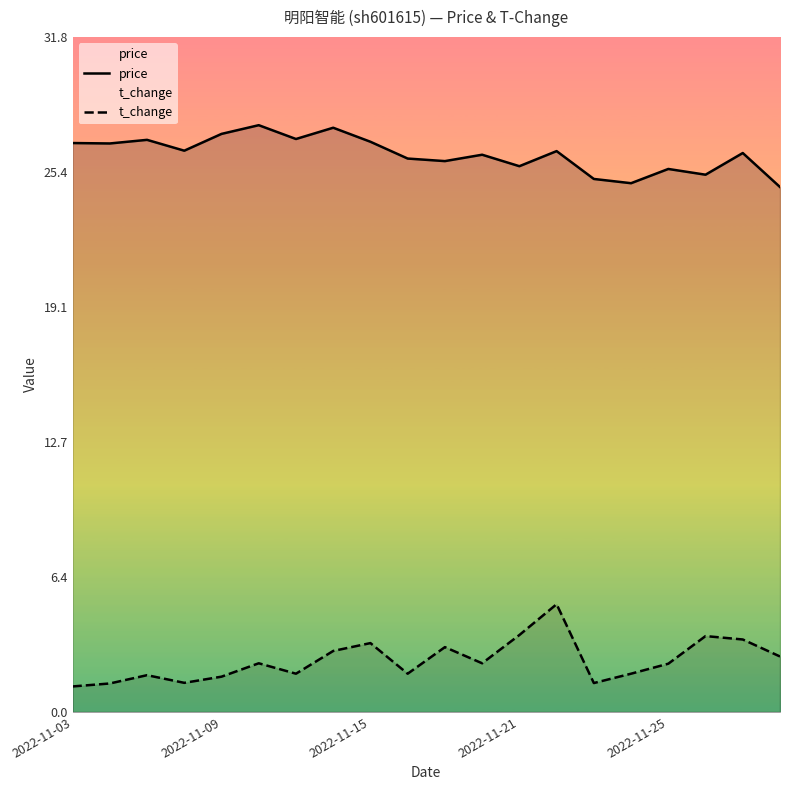

At which category is the sum across all series the highest?

13